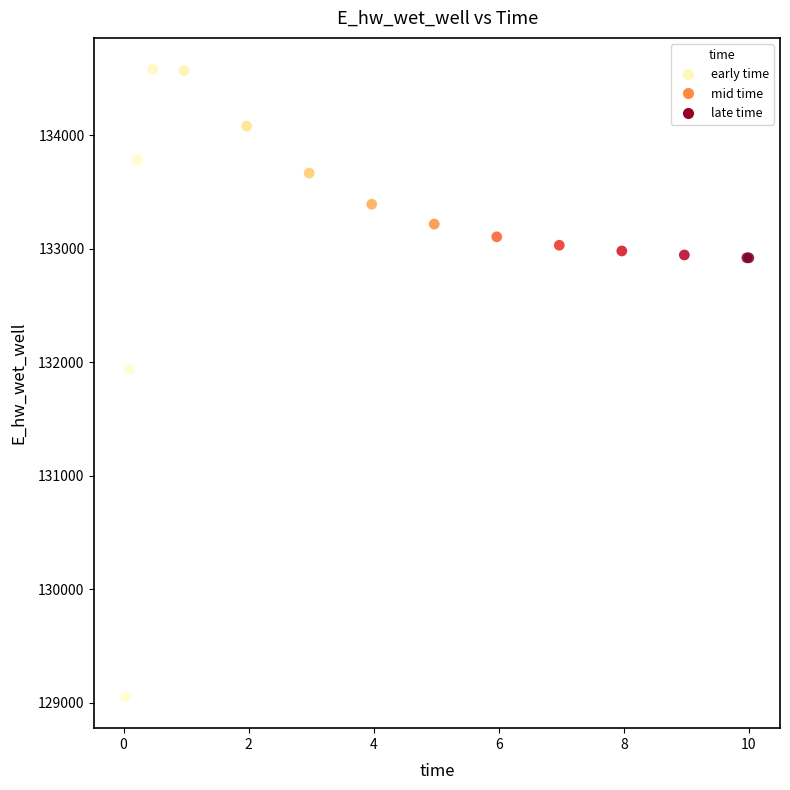

What Y value in the scatter plot is closest to 131817?

131937.7